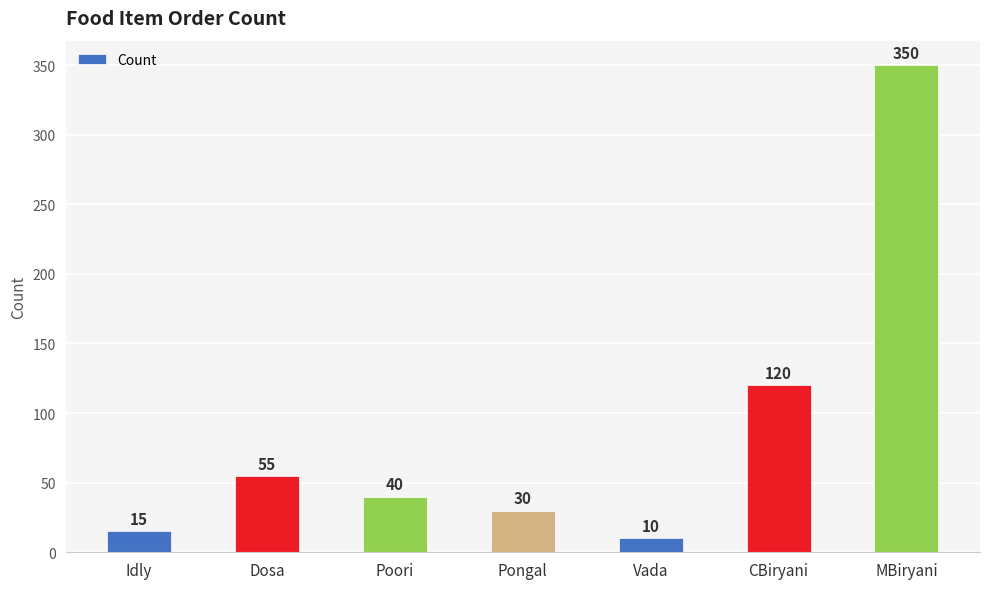

What is the change in value from Dosa to Poori?

-15